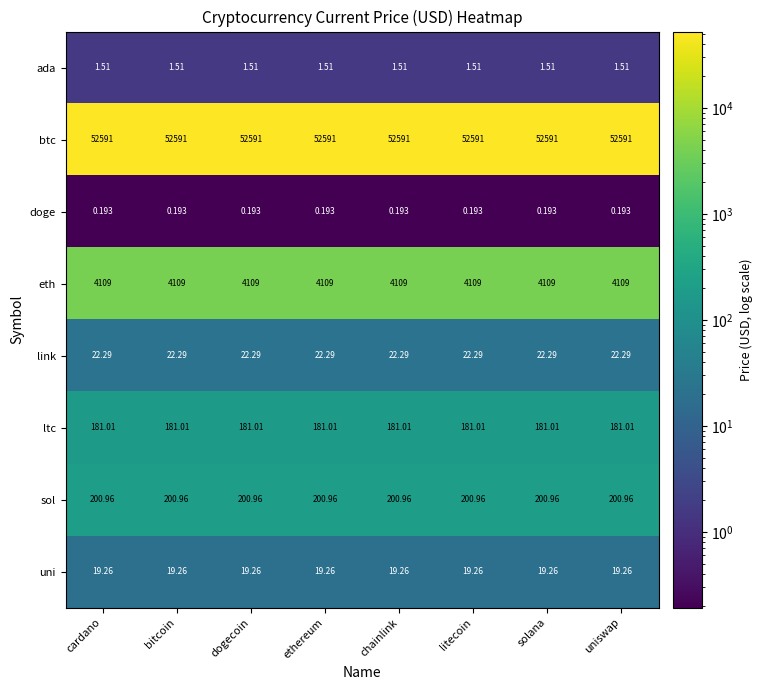

Rank the series by their maximum value, from lowest to highest.

doge, ada, uni, link, ltc, sol, eth, btc